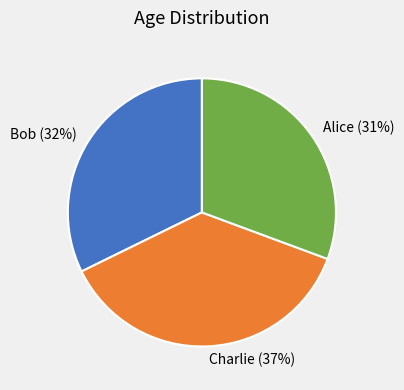

Is there a majority slice in this chart?

No